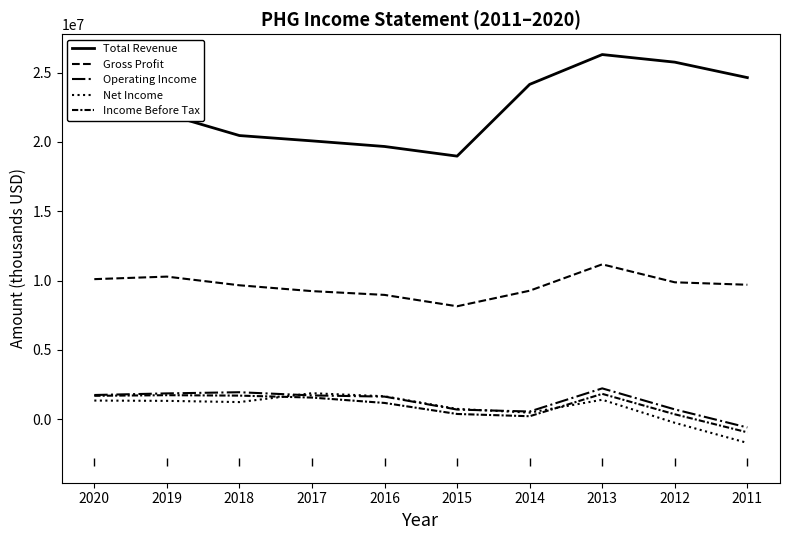

Which label corresponds to the smallest value in the chart?

2011